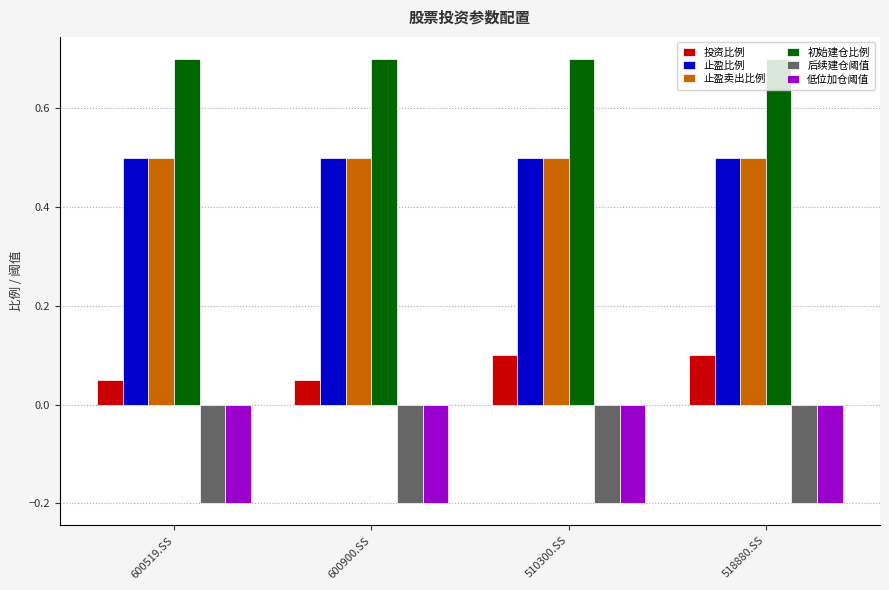

How many bars are there in total?

24